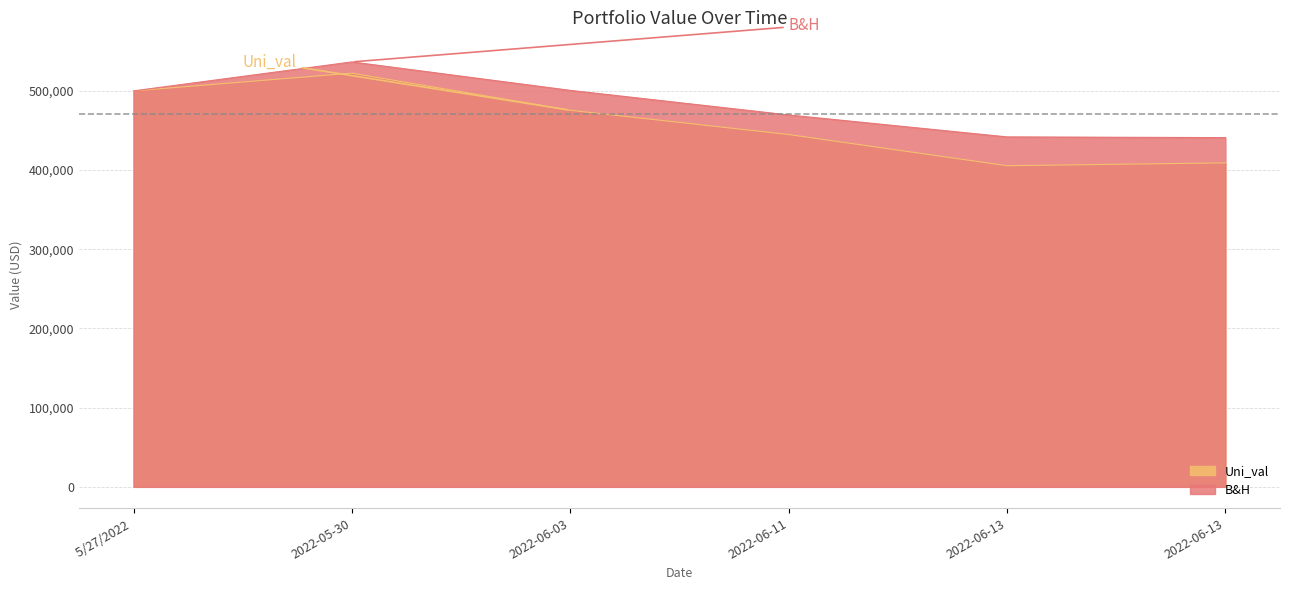

What is the sum of all B&H values?

2889624.5